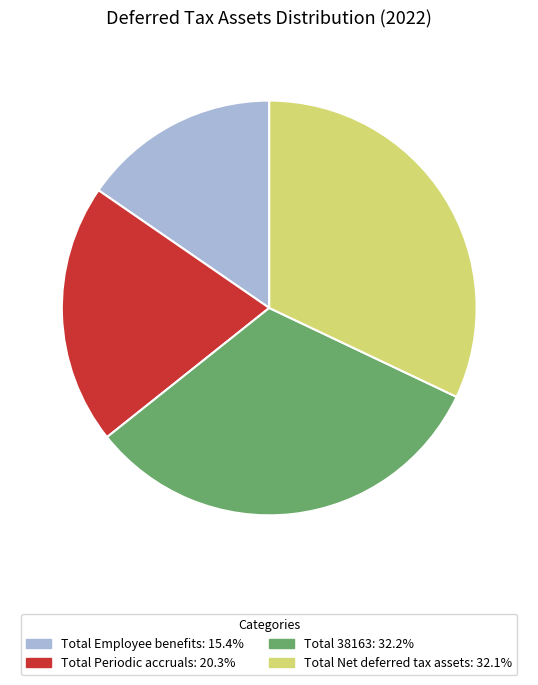

Is Total Periodic accruals the majority of the pie?

No